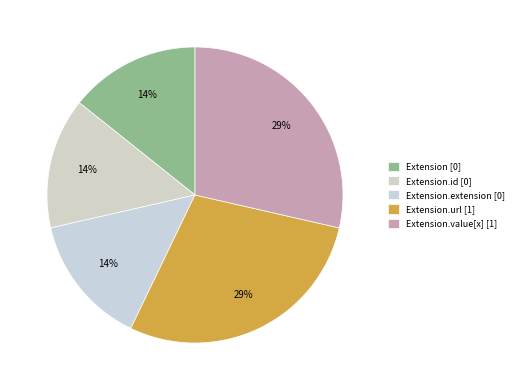

How many slices are in this pie chart?

5